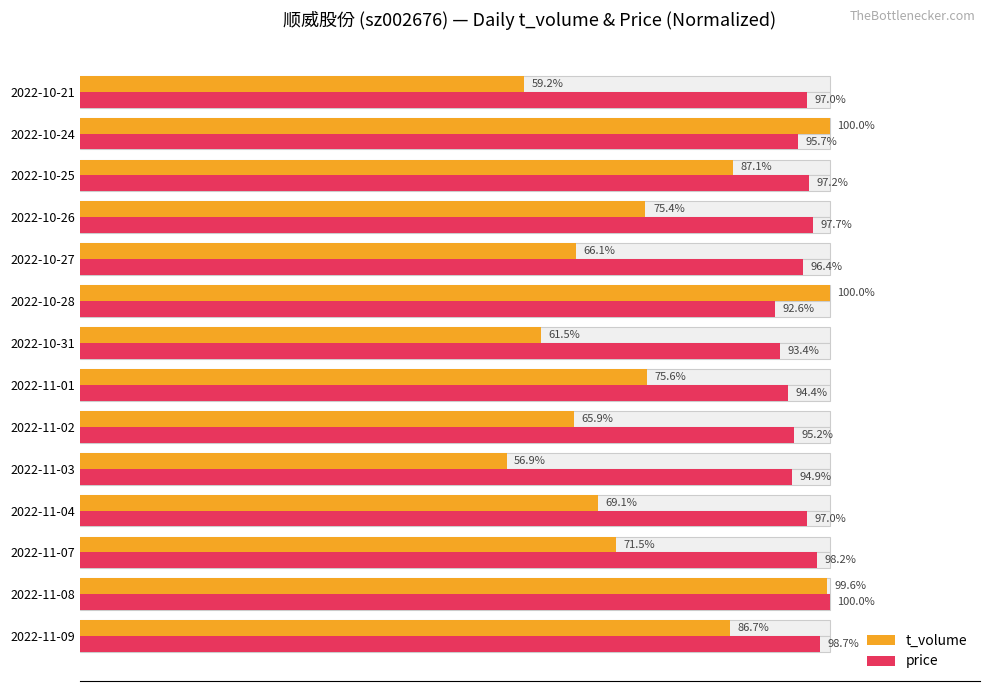

How many bars are there in total?

28